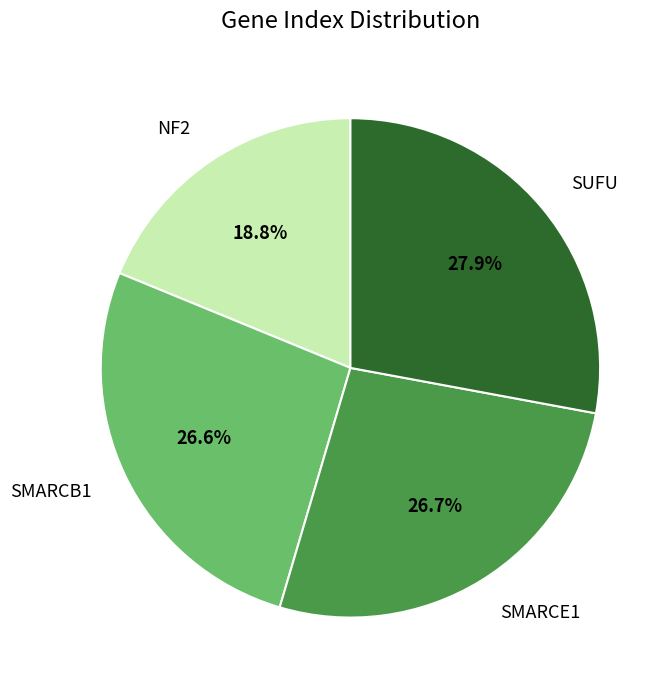

How much of the chart is everything except SMARCB1?

73.4%